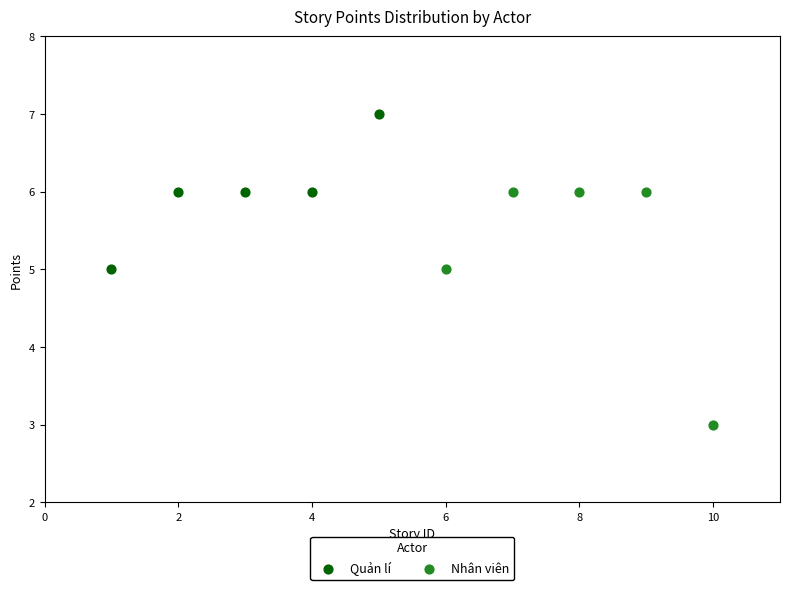

Which series contains the highest Y value?

Quản lí